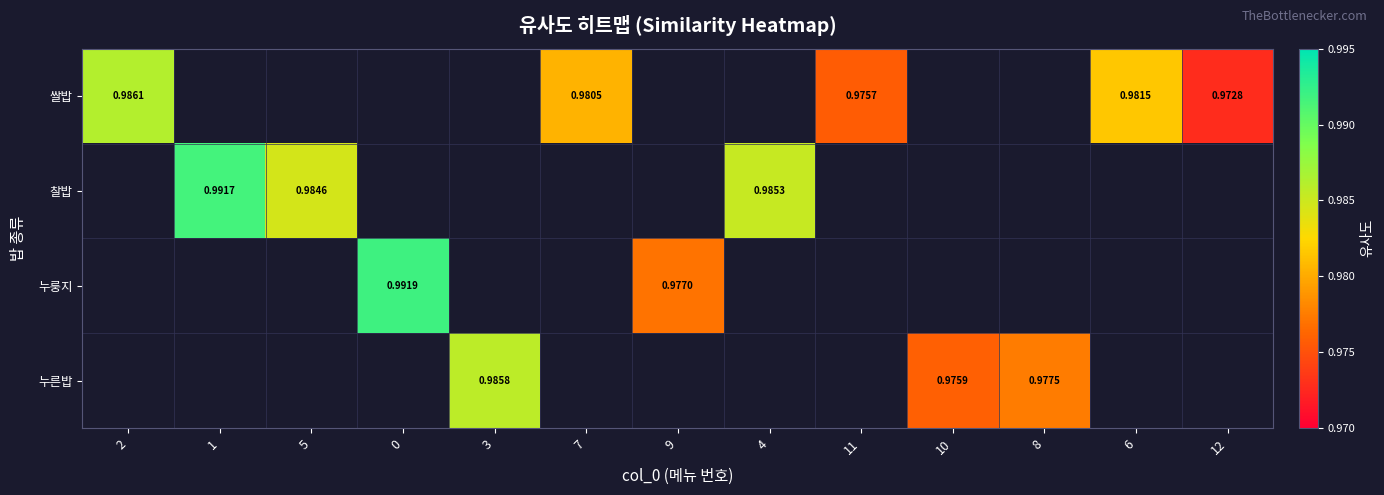

Is the value of 찰밥 at 1 greater than the value of 쌀밥 at 12?

Yes